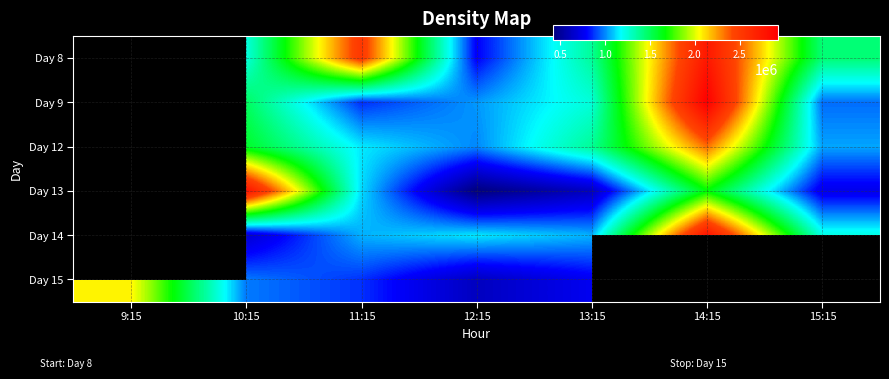

What is the difference between the Day 9 values at 12:15 and 10:15?

467371.0